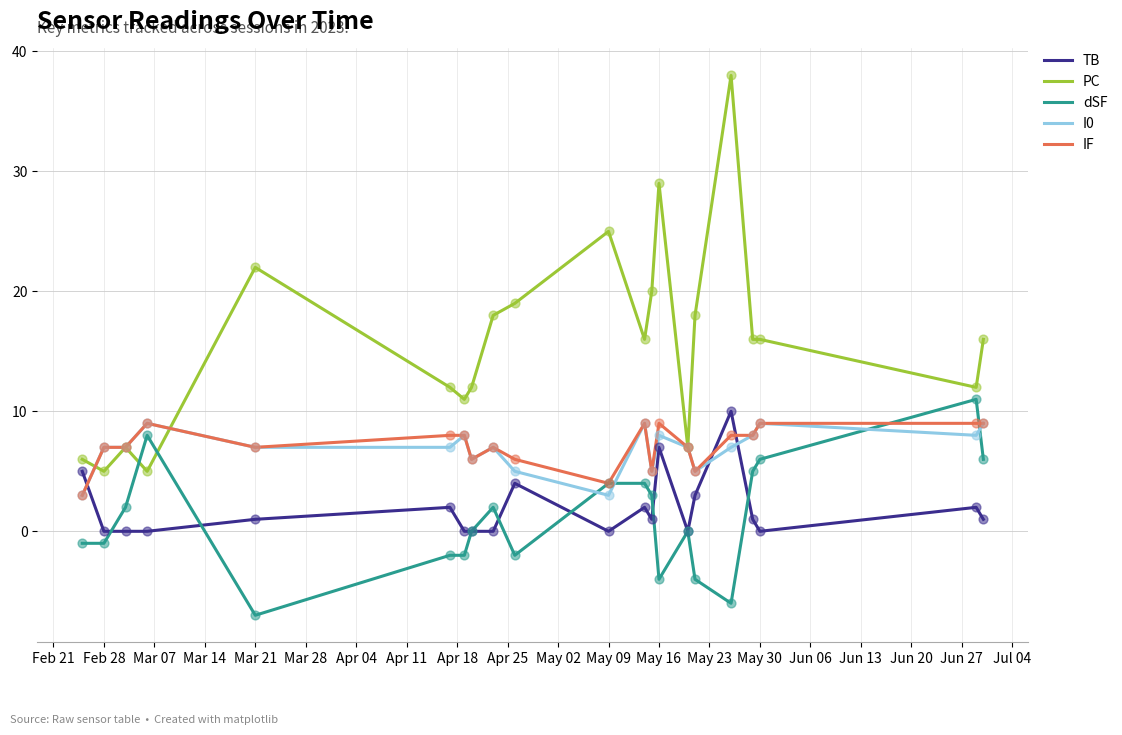

Which series has the largest total across all categories?

PC